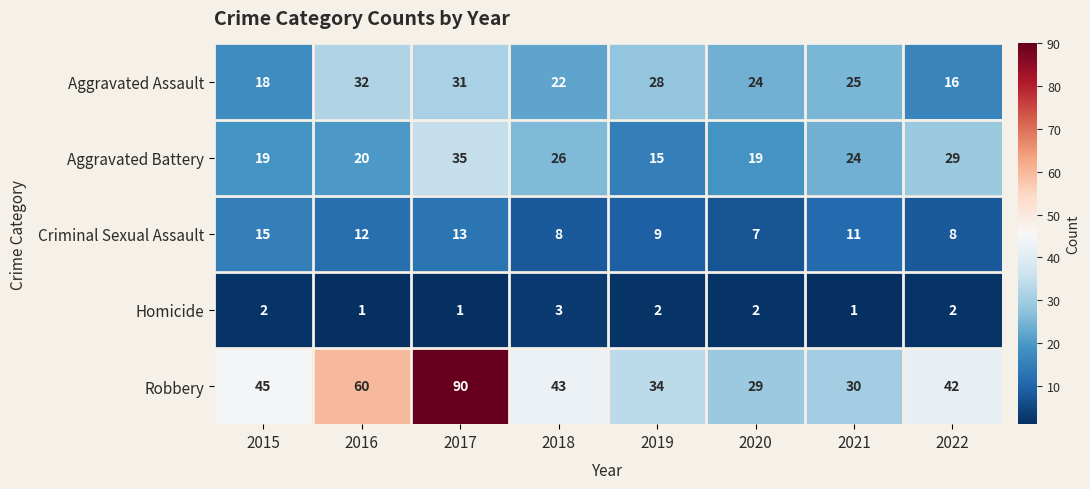

Which series has the largest total across all categories?

Robbery